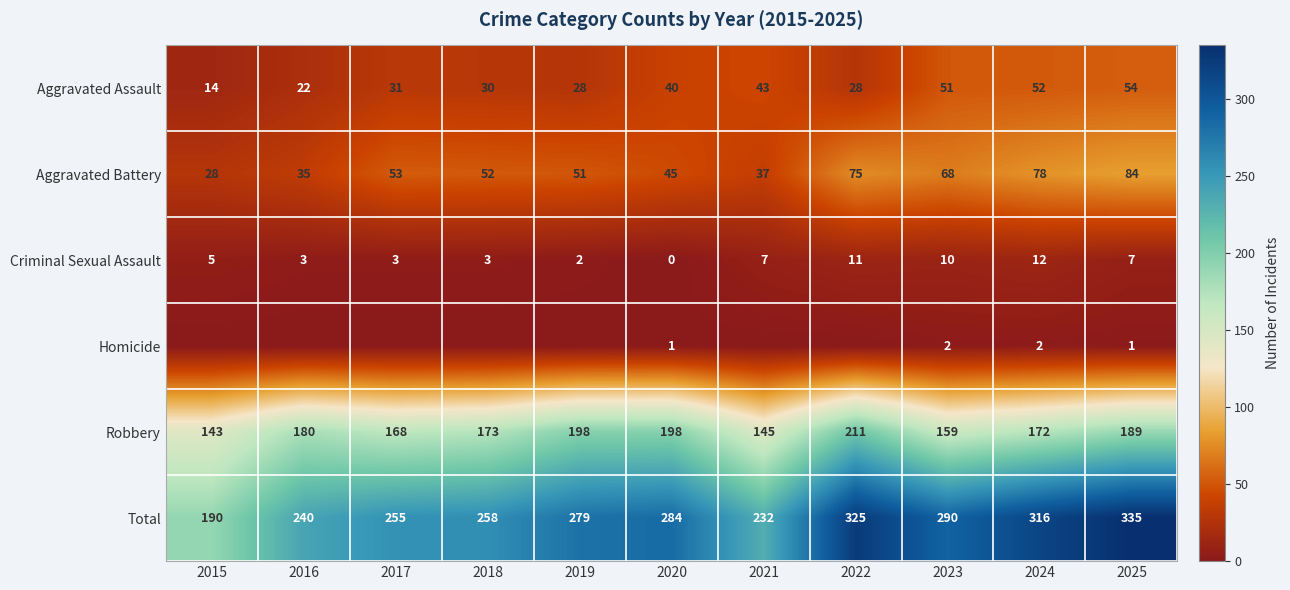

What is the average value of the Aggravated Assault series?

36